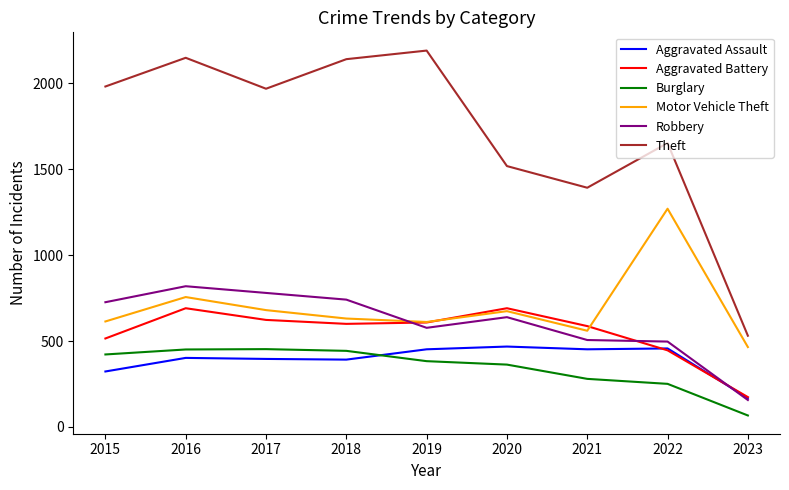

True or false: Aggravated Battery and Burglary intersect in this chart.

False